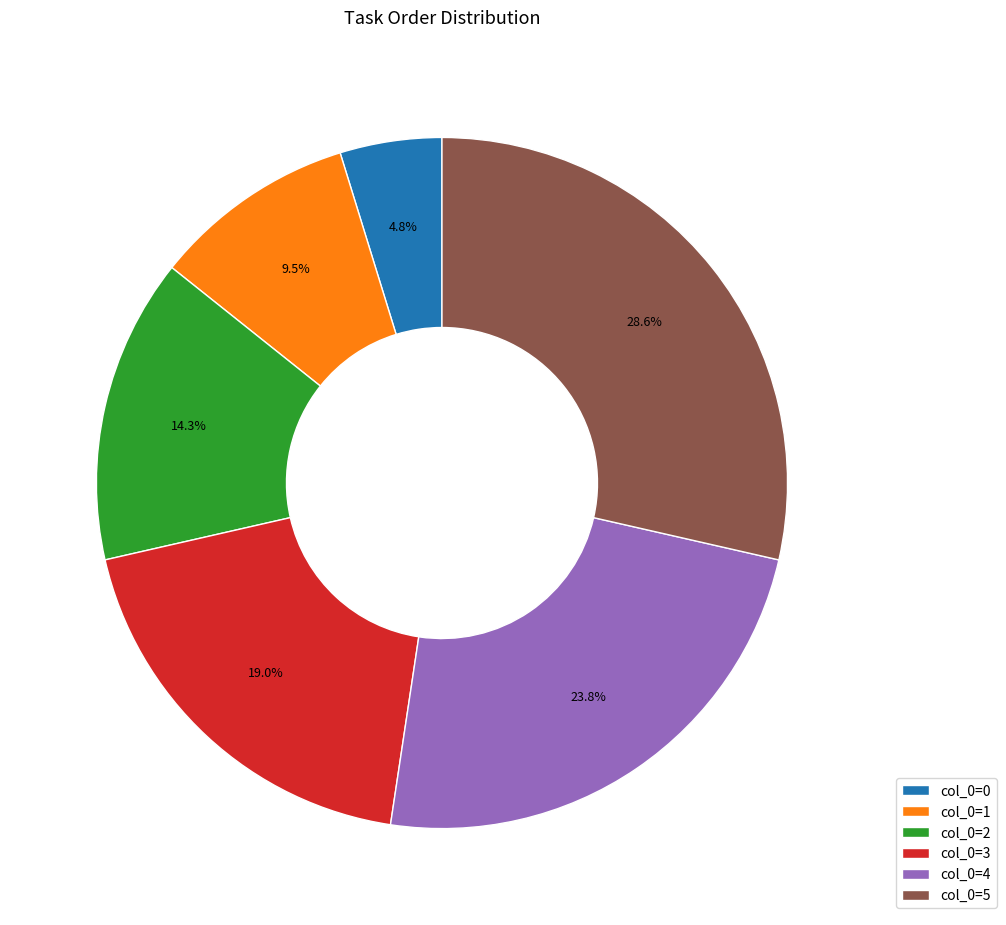

Does col_0=0 account for over 50% of the chart?

No